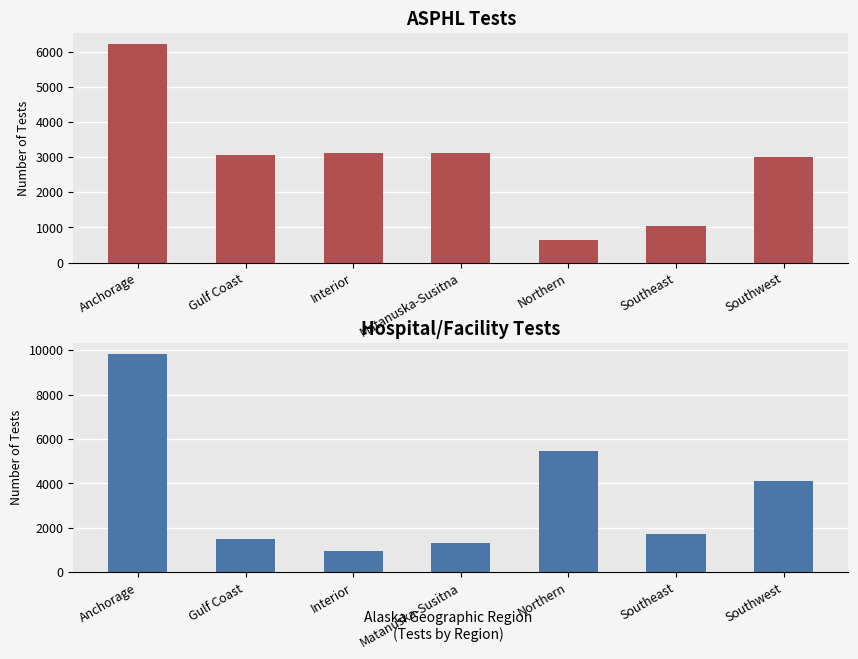

What position from the right is Matanuska-Susitna?

4